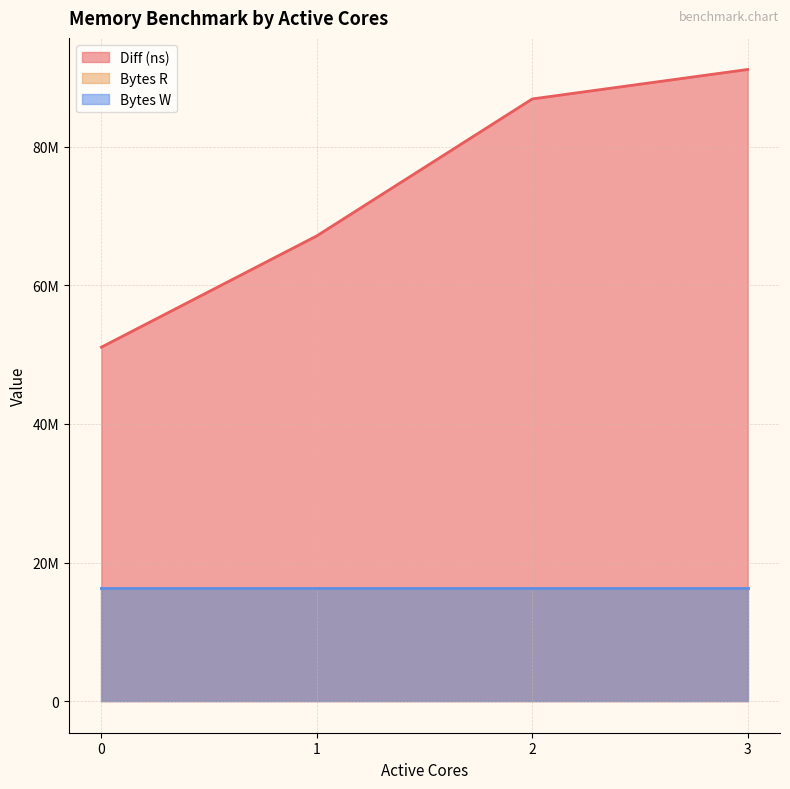

At which category is the sum across all series the highest?

3